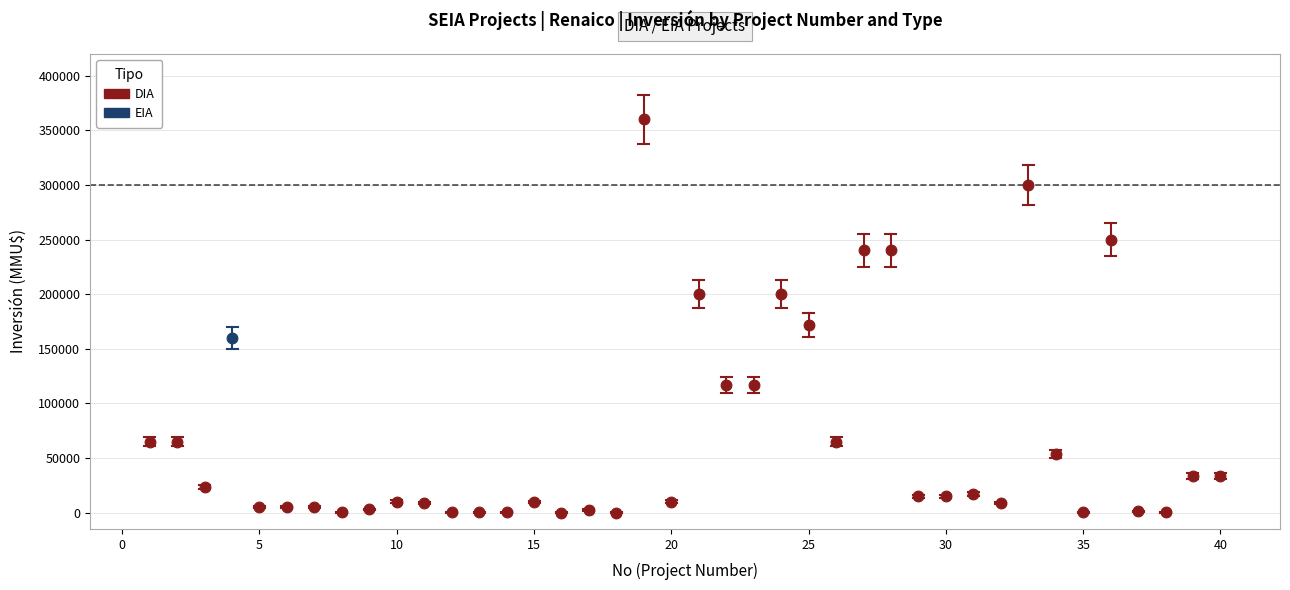

What are all the series names shown in the legend?

DIA, EIA